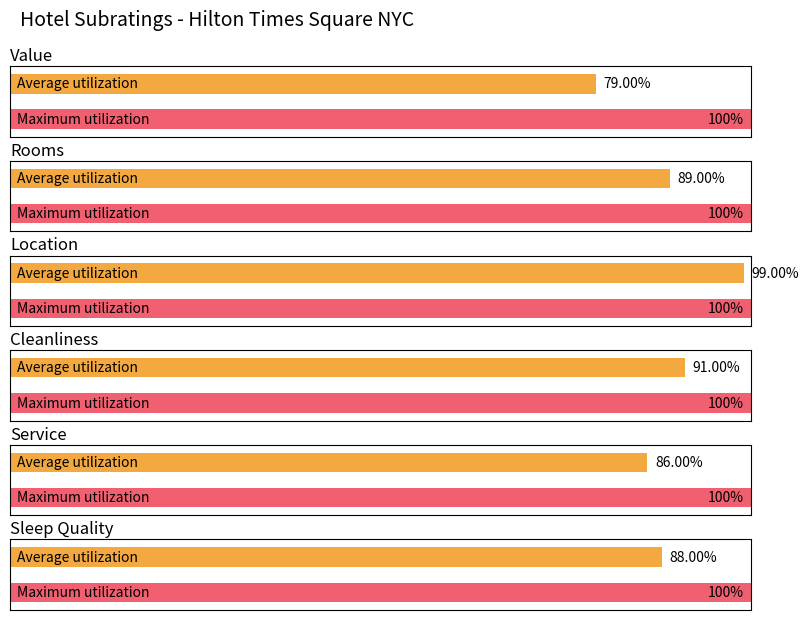

At which category is the sum across all series the highest?

Location